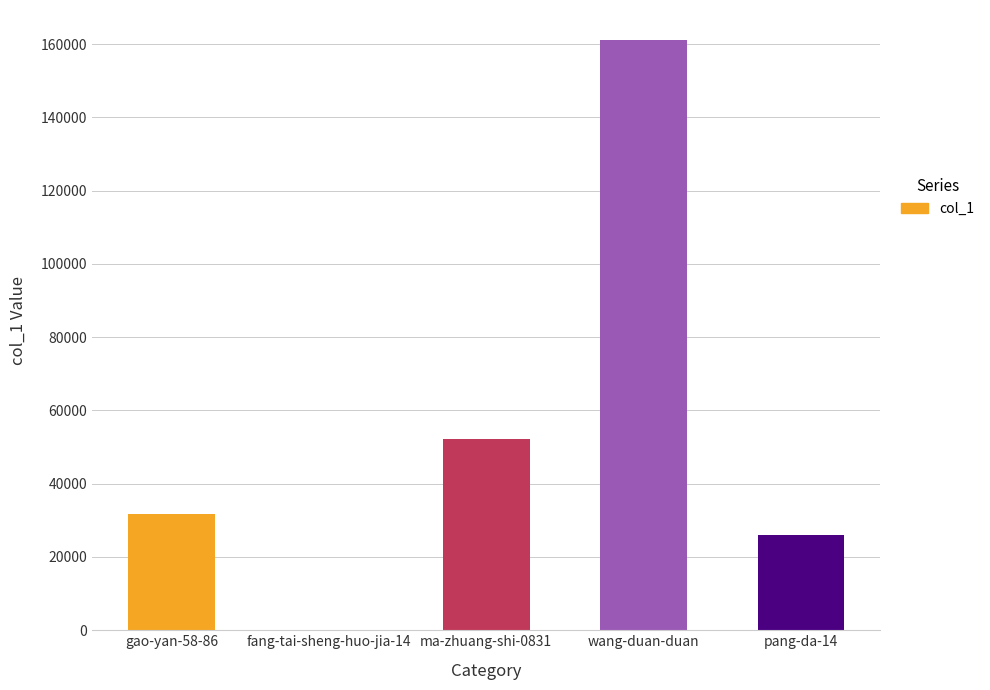

True or false: the data shows 161234 at wang-duan-duan.

True